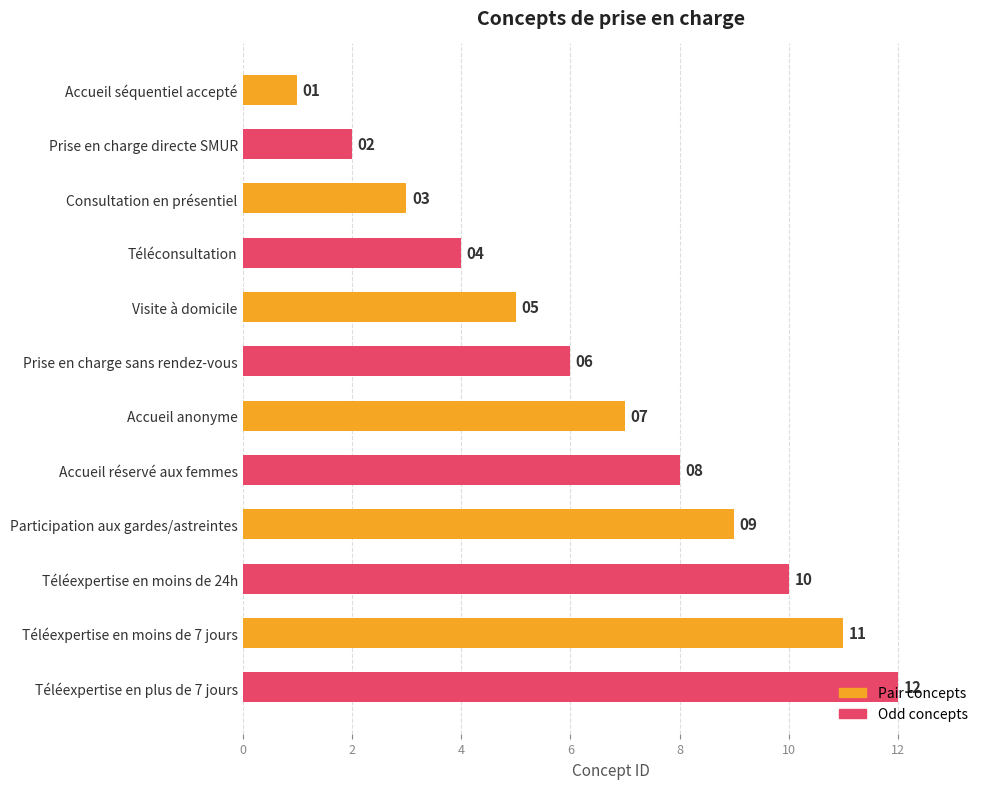

The value at Prise en charge sans rendez-vous is 6. True or false?

True